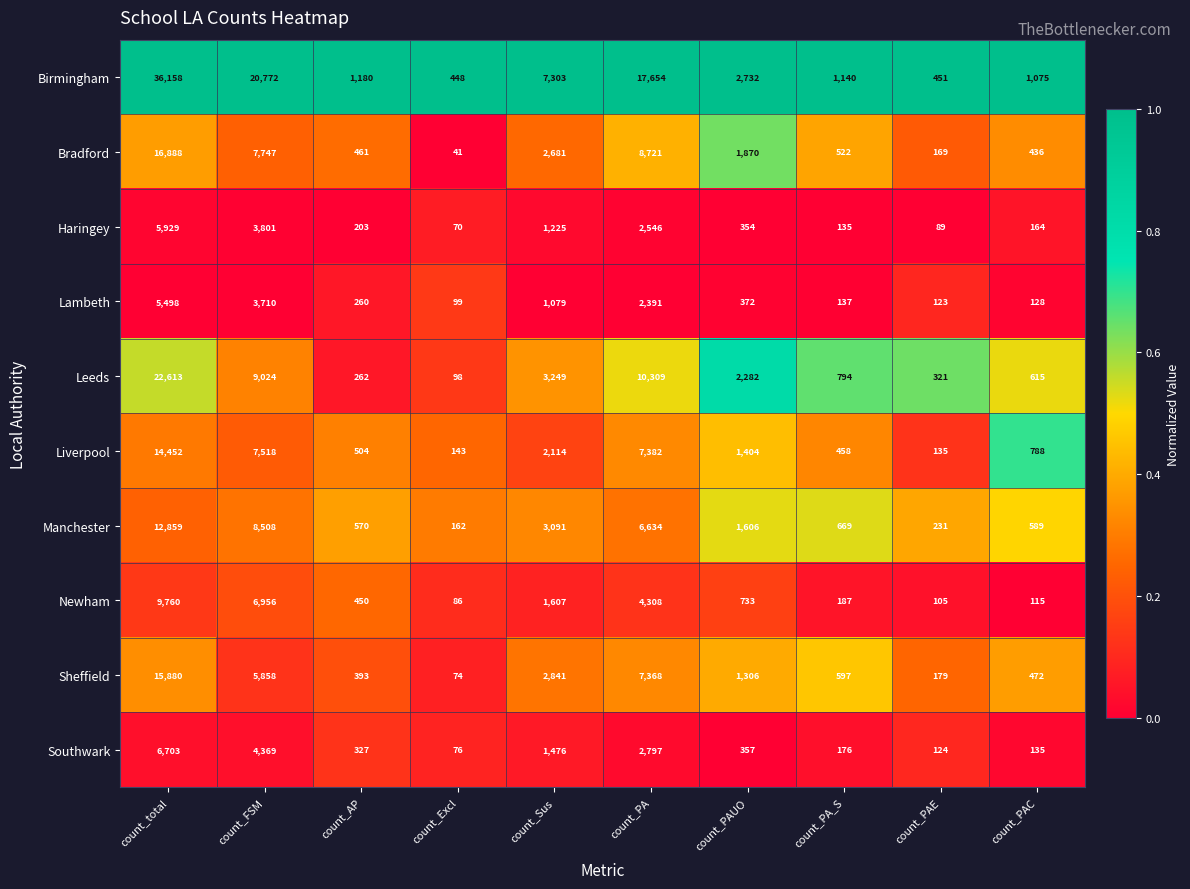

At which category is the sum across all series the highest?

count_total